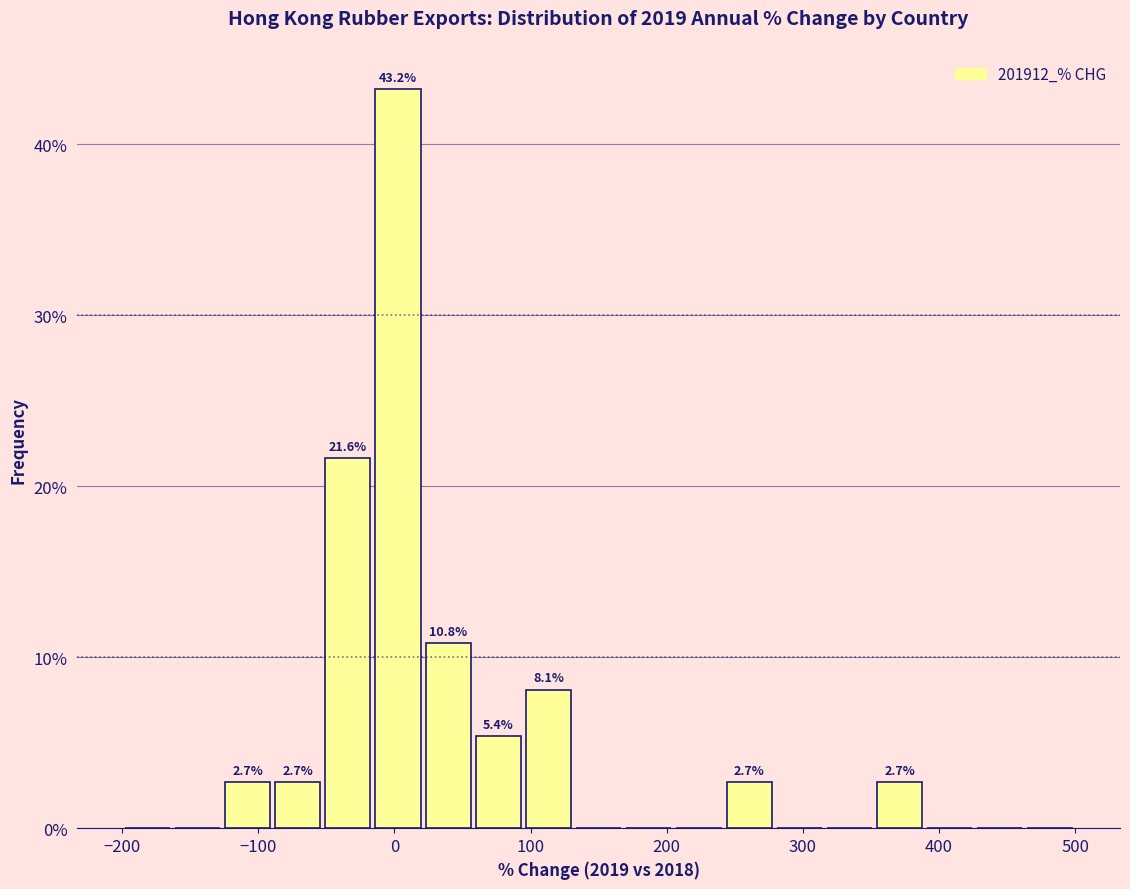

Around what value on the x-axis is the tallest bar? Give the approximate position of its centre, as read against the axis.

0